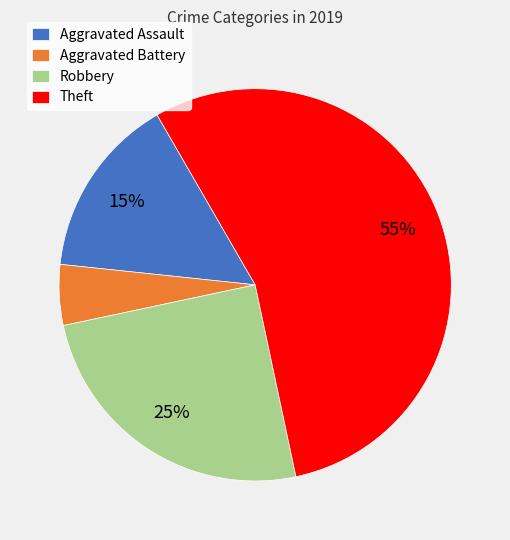

Rank the categories by value from lowest to highest.

Aggravated Battery, Aggravated Assault, Robbery, Theft